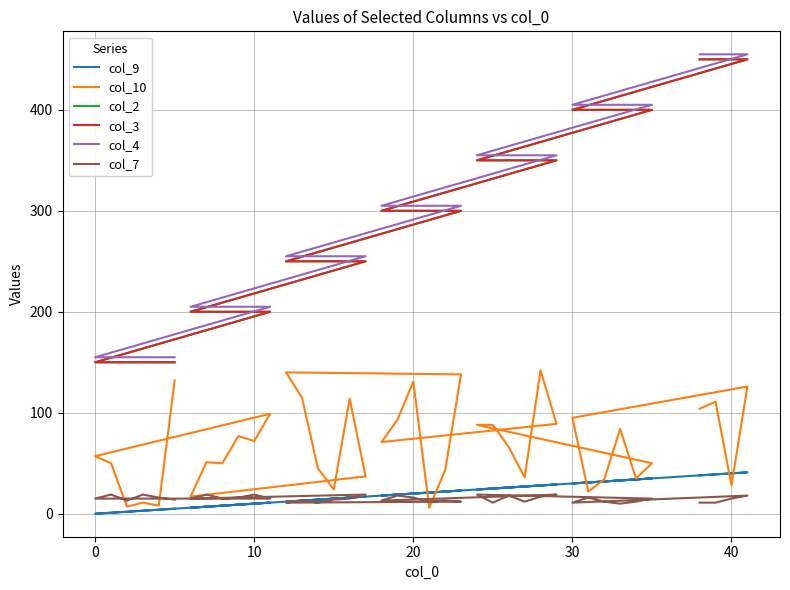

How many data points in col_10 are less than 71?

20